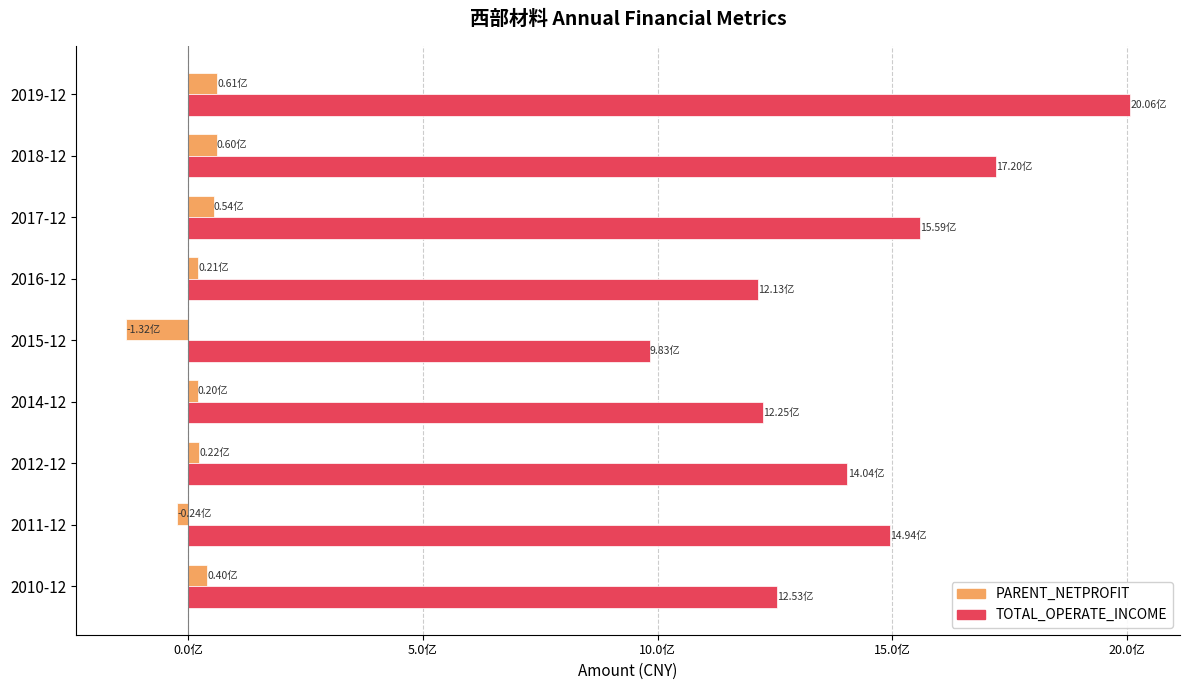

What are all the series names shown in the legend?

PARENT_NETPROFIT, TOTAL_OPERATE_INCOME